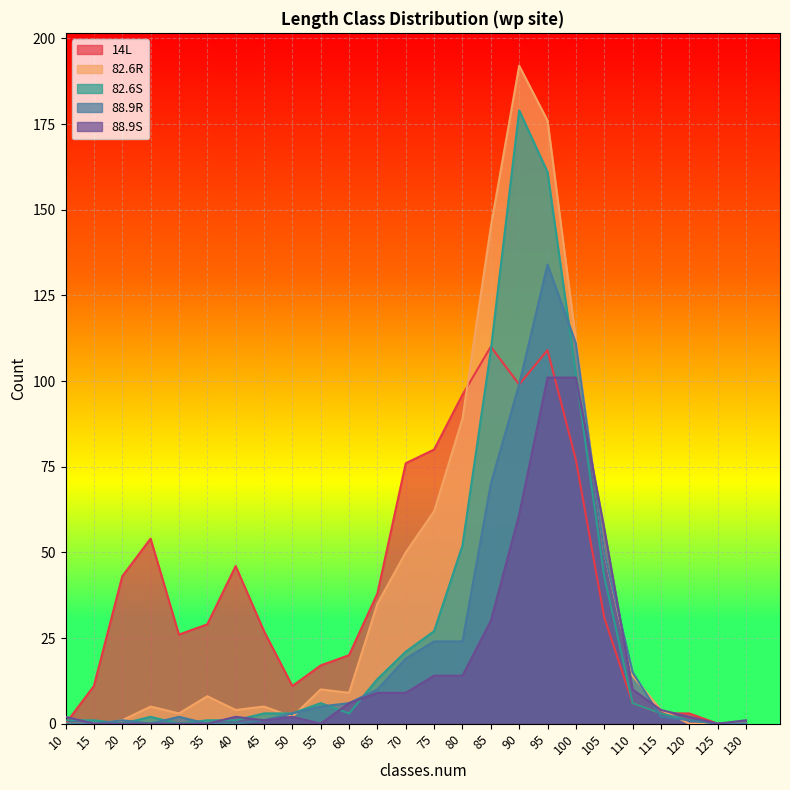

True or false: 82.6R has a value of 0 at 125.

True